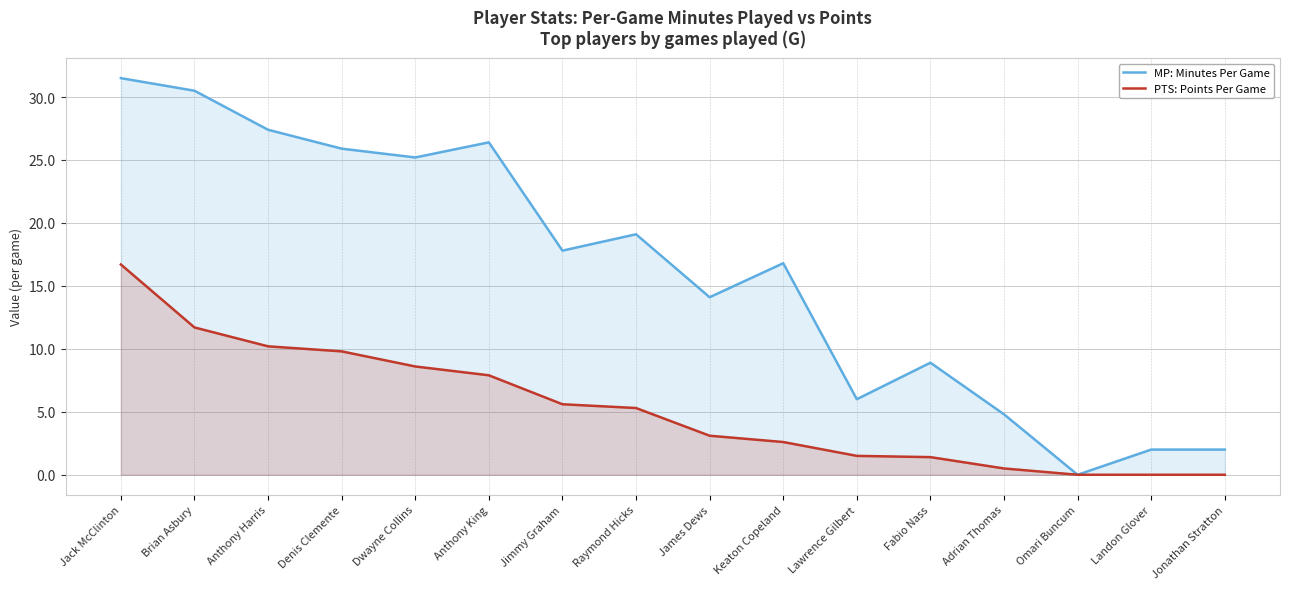

List the series in order of their overall mean, lowest first.

PTS: Points Per Game, MP: Minutes Per Game